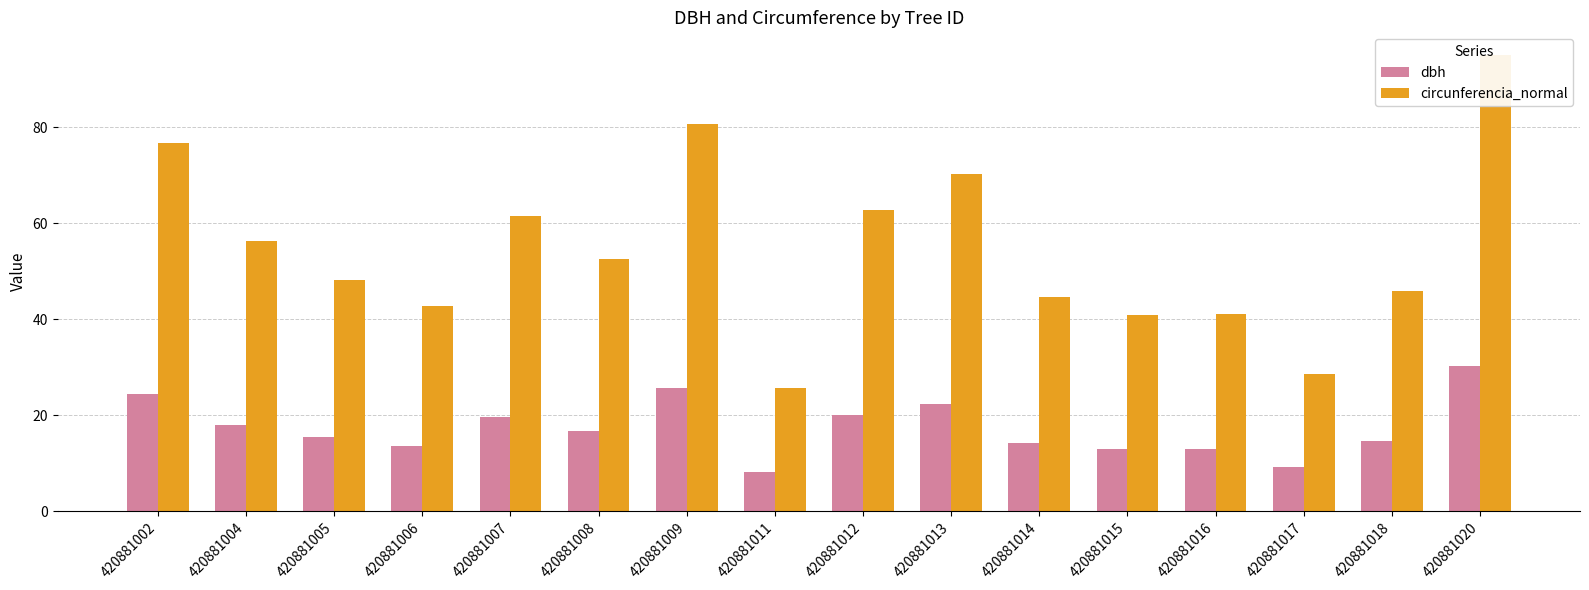

What are all the series names shown in the legend?

dbh, circunferencia_normal